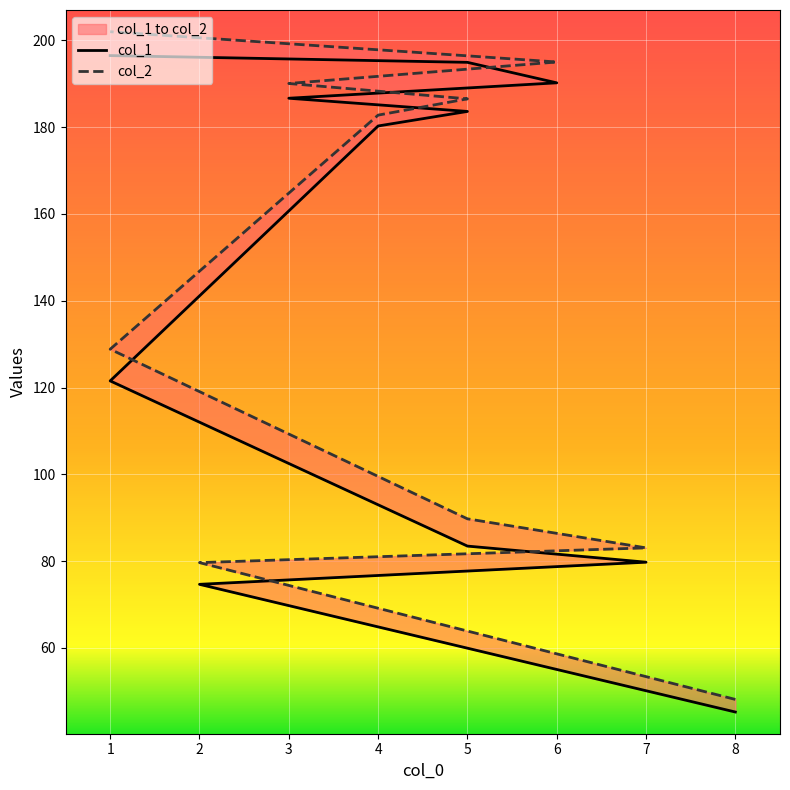

Is it true that col_2 equals 62.2 at 5?

False